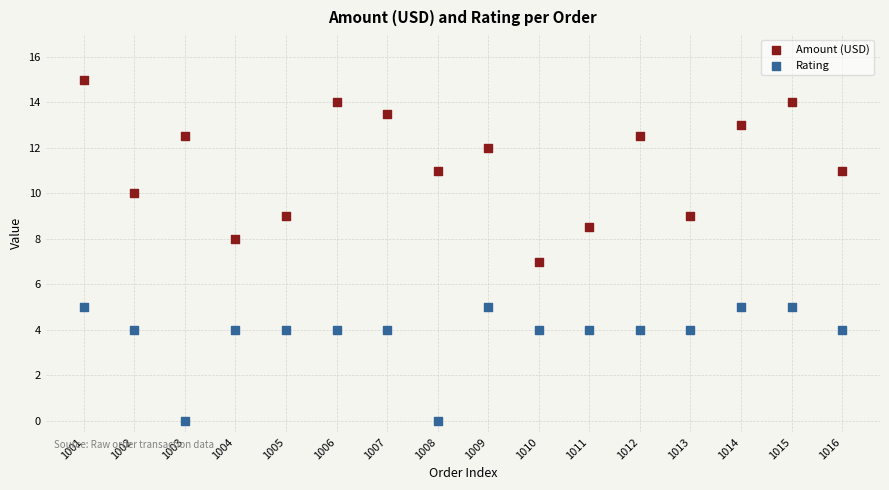

Which series reaches the maximum Y coordinate?

Amount (USD)